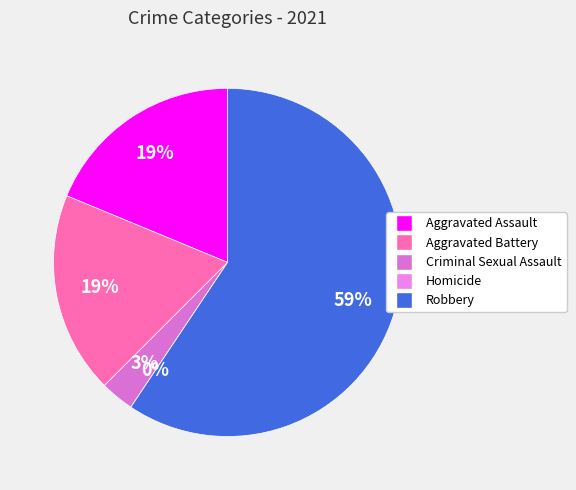

What is the majority slice?

Robbery